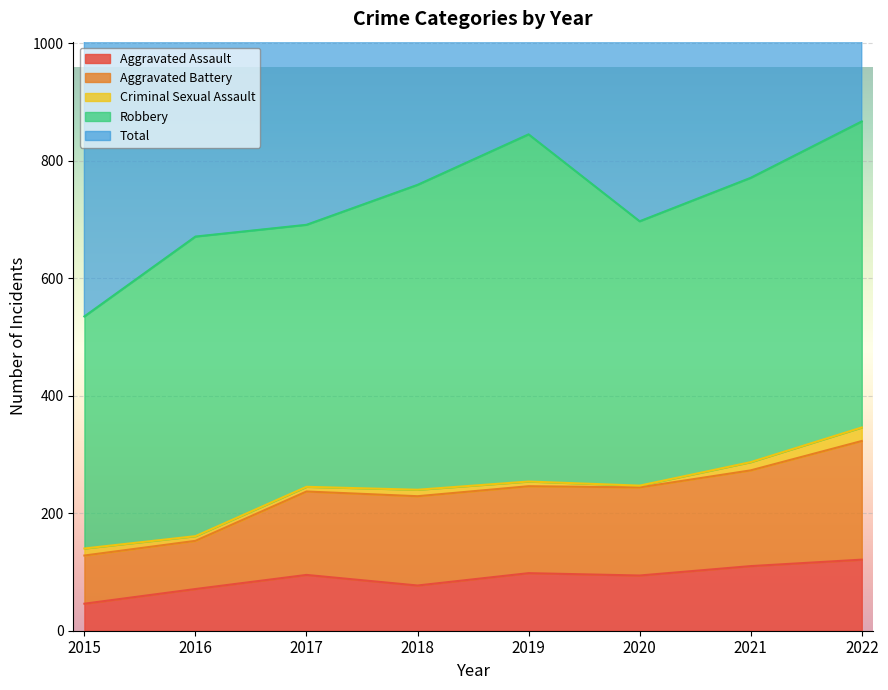

The value of Aggravated Assault at 2018 is 29. True or false?

False